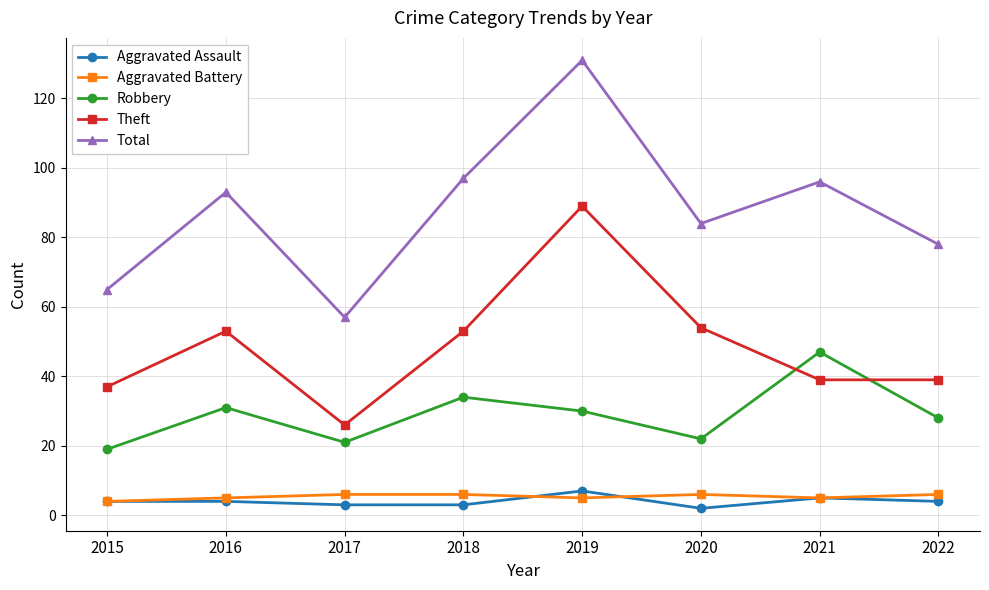

What is the maximum value shown in the chart?

131